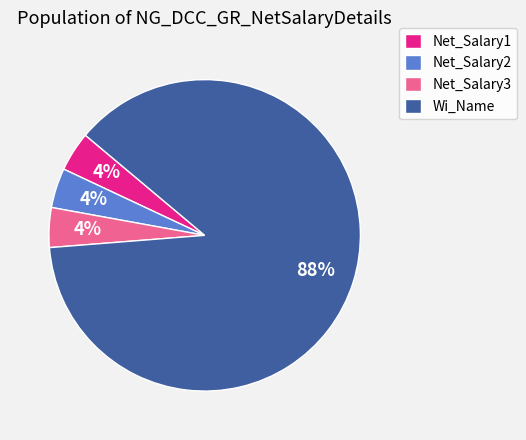

To the nearest percent, what portion does Net_Salary1 represent?

4%